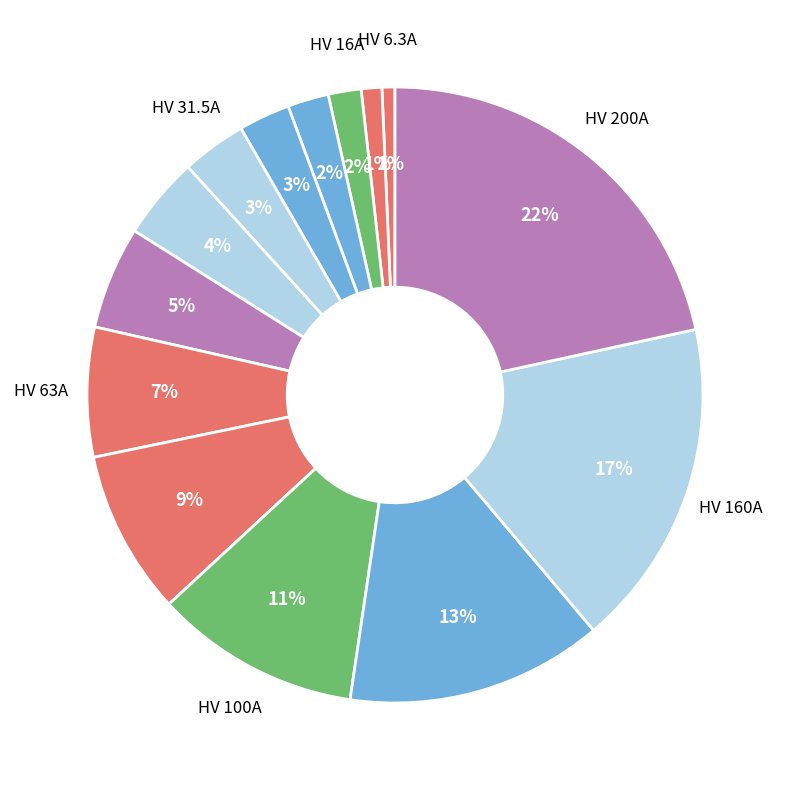

Which category has the smallest portion of the pie?

HV 6.3A